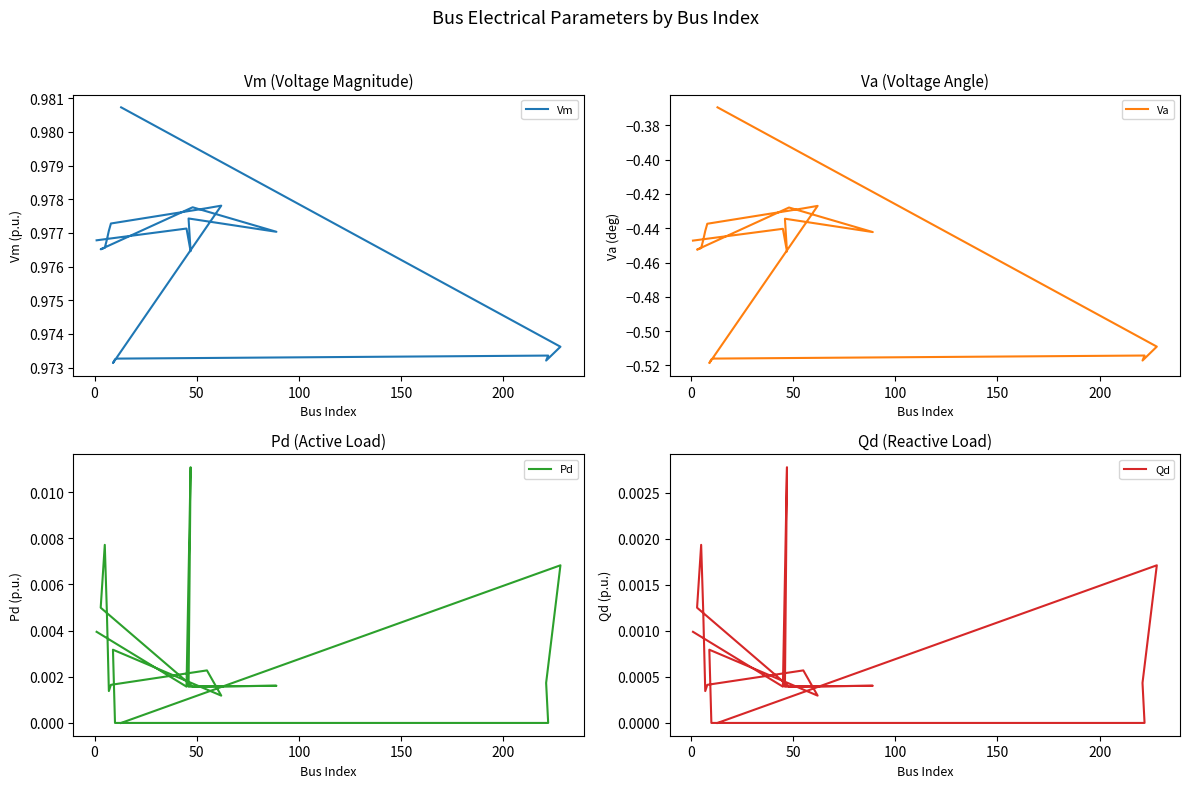

How many lines are shown in the chart?

4